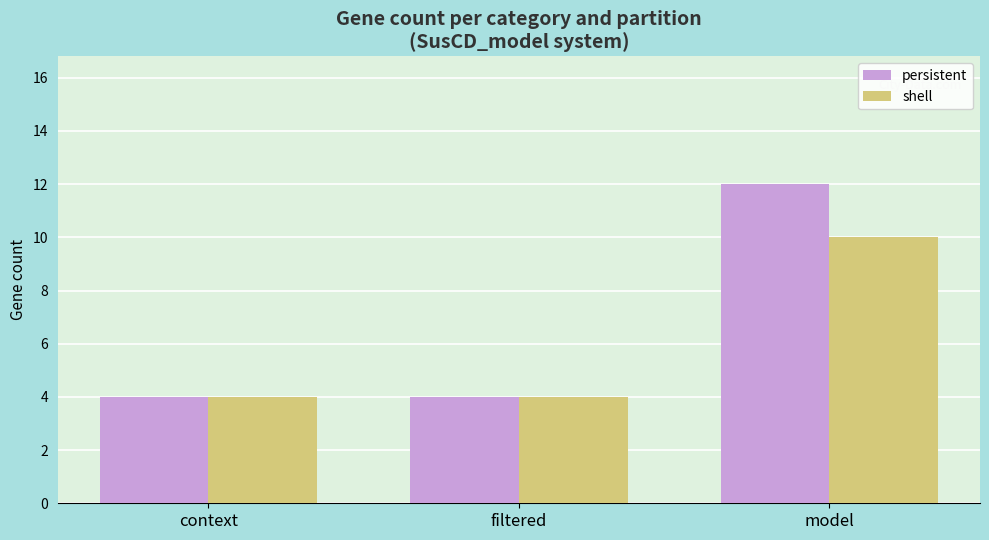

Is it true that persistent equals 5 at context?

False